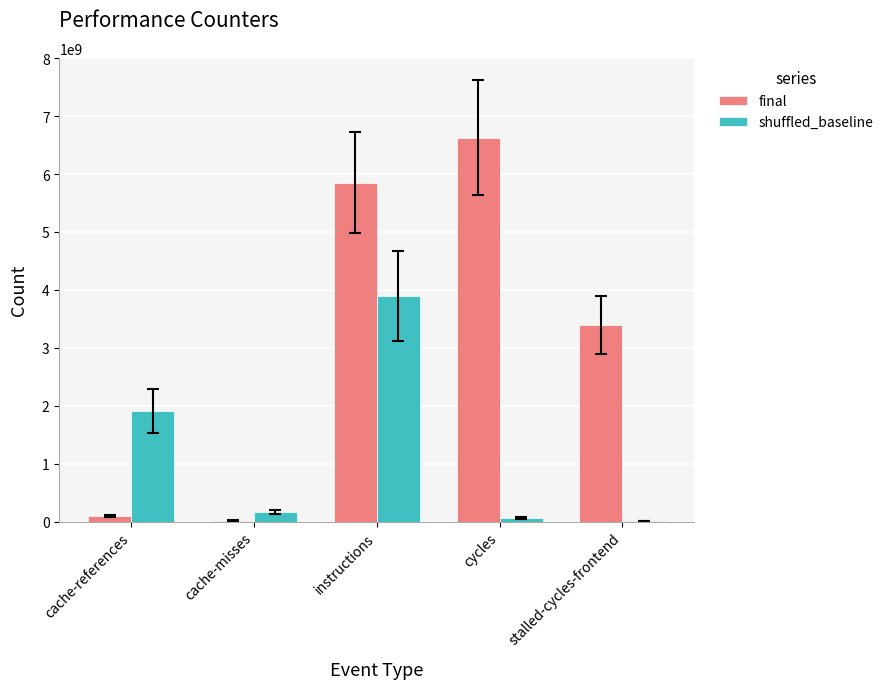

What is the maximum value shown in the chart?

6630349287